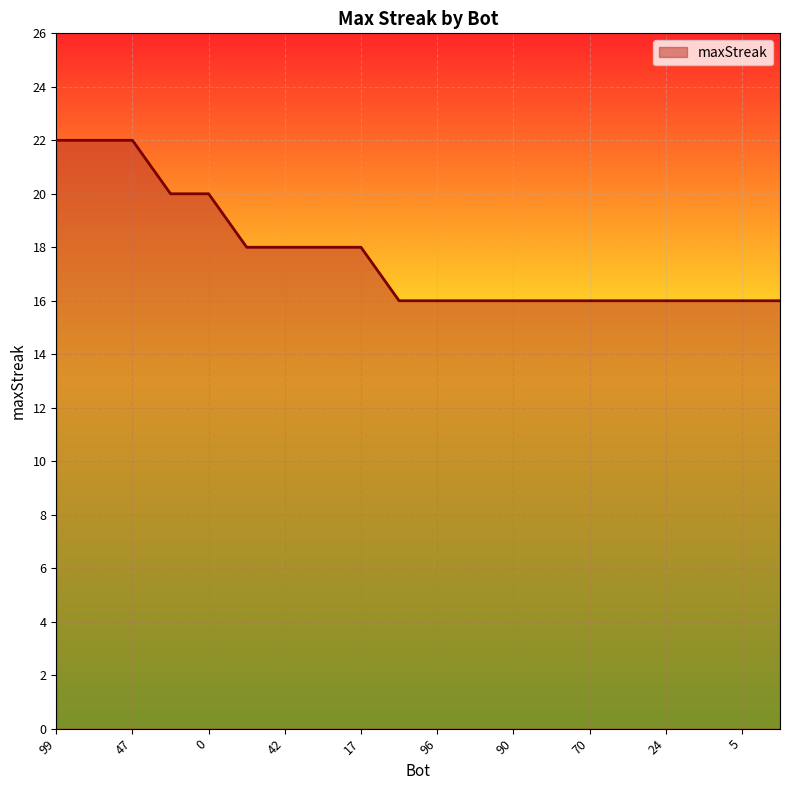

What is the difference between the maximum and minimum values?

6